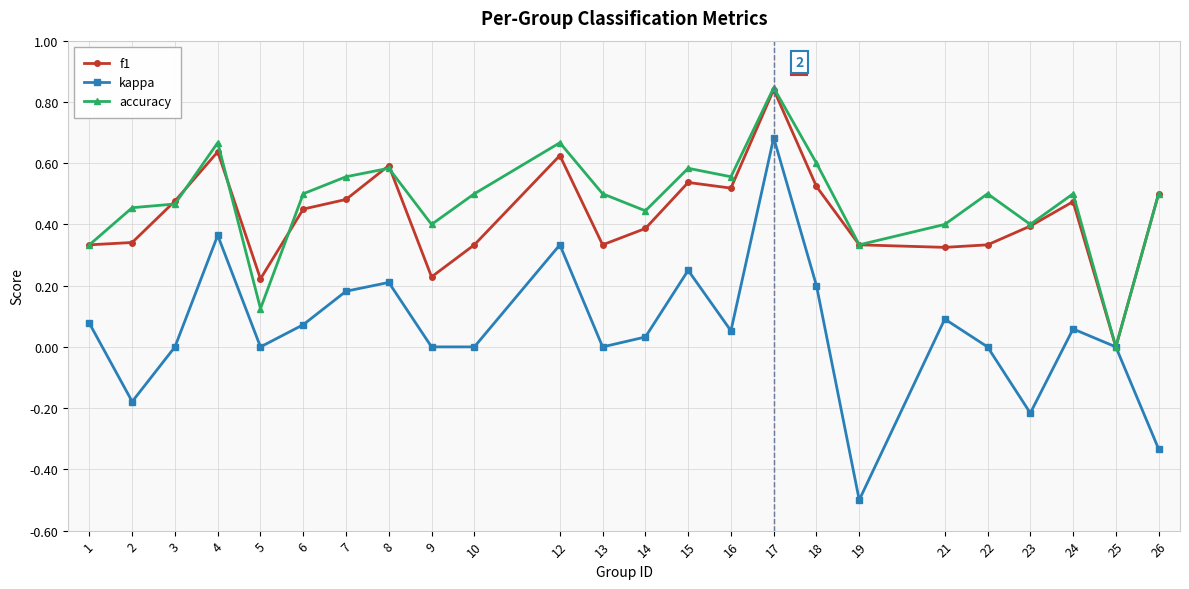

True or false: accuracy has more than 1 points higher than both neighbors.

True